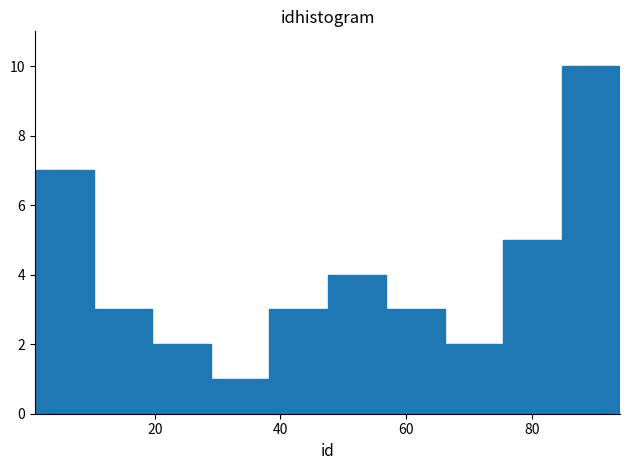

Reading left to right, transcribe this chart: for each bar, give the range it covers on the x-axis and its height. Neither the bar edges nor the heights are printed on the chart, so give them approximately, as read against the axes.

2 to 10: 7
10 to 20: 3
20 to 28: 2
28 to 38: 1
38 to 48: 3
48 to 56: 4
56 to 66: 3
66 to 76: 2
76 to 84: 5
84 to 94: 10